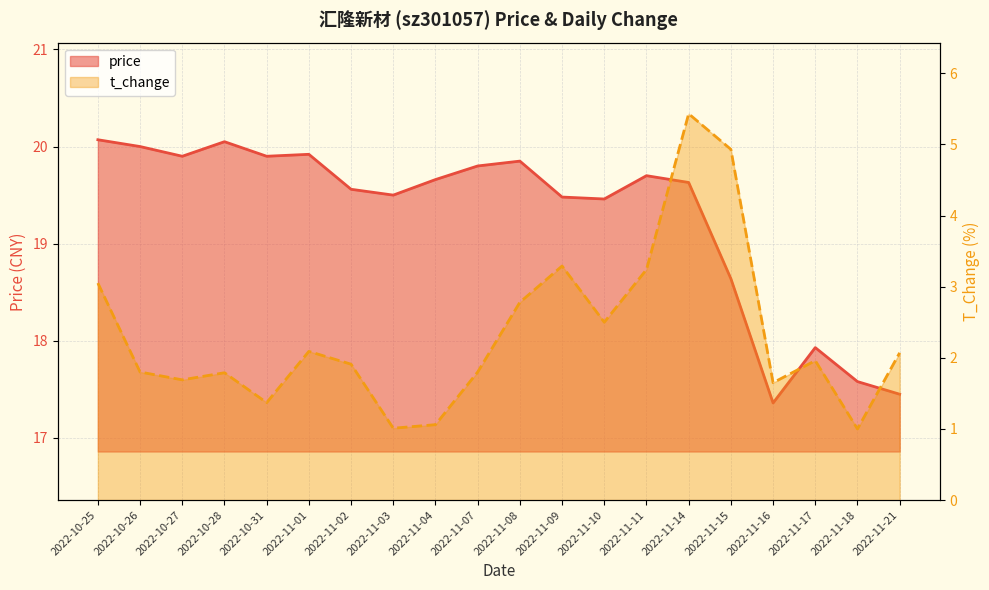

True or false: price and t_change cross at least once.

False